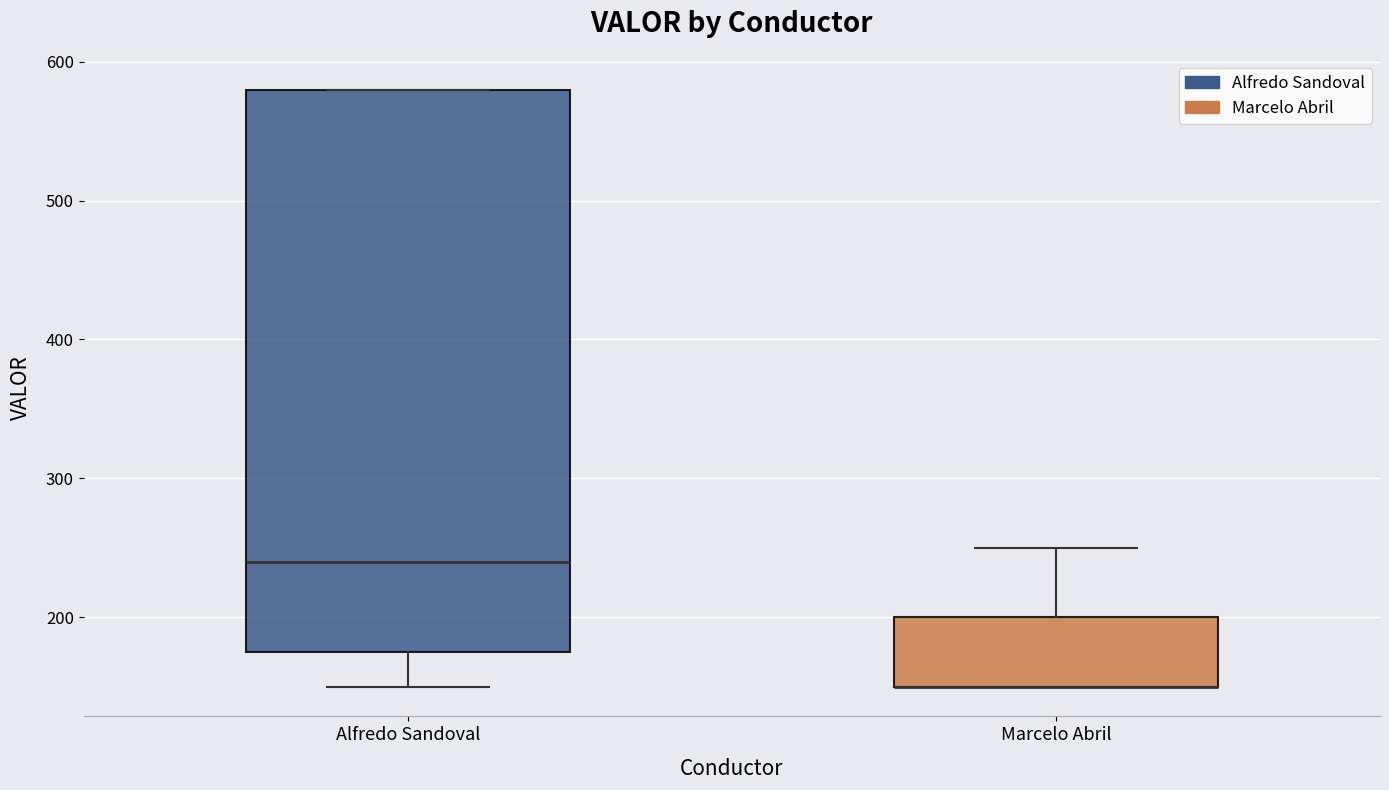

Reading left to right, read every box against the y-axis: the position of its median line, the range the box covers, and the ends of its whiskers. The values are not printed on the chart, so give them approximately, as read against the axis.

Alfredo Sandoval: median 240, box 180 to 580, whiskers 150 to 580
Marcelo Abril: median 150 (drawn on the box's lower edge), box 150 to 200, whiskers 150 to 250